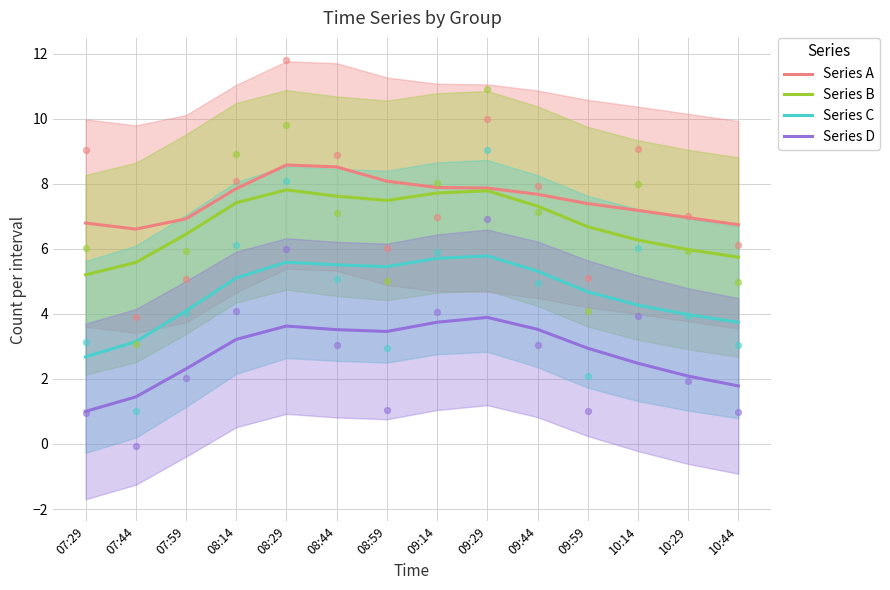

What are all the series names shown in the legend?

Series A, Series B, Series C, Series D